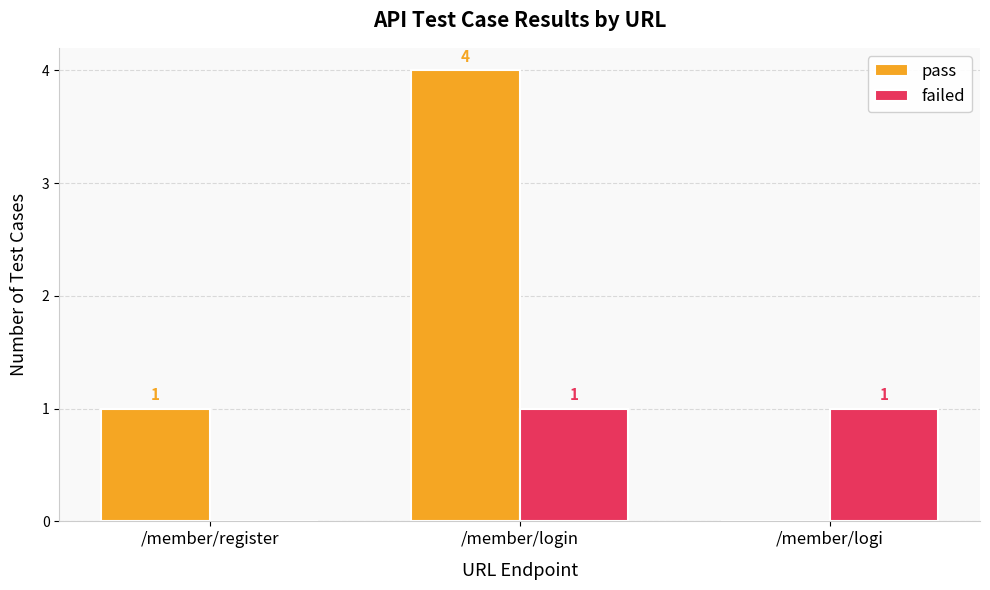

How many categories are shown in the chart?

3